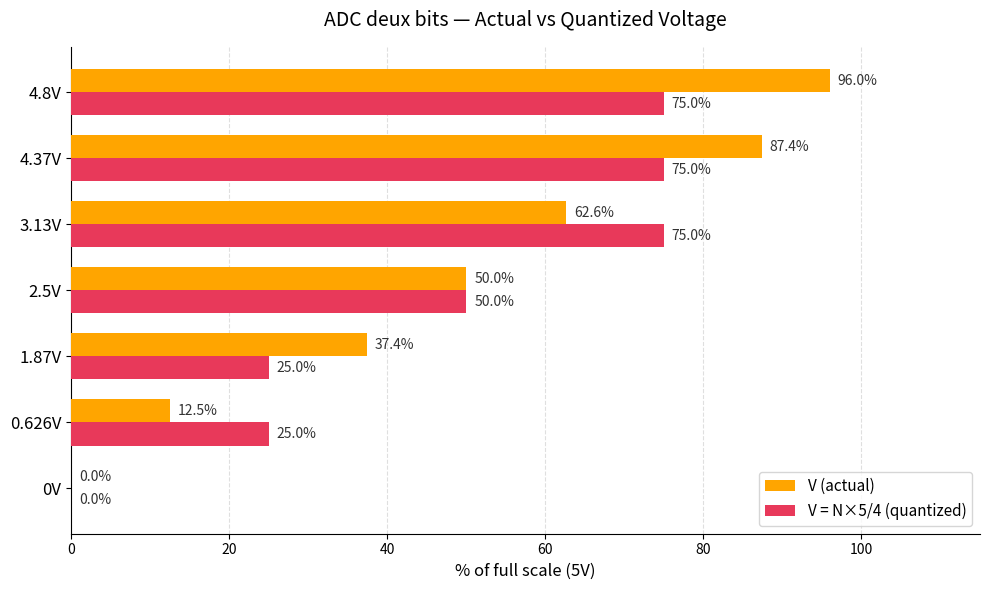

Which series has the largest total across all categories?

V (actual)